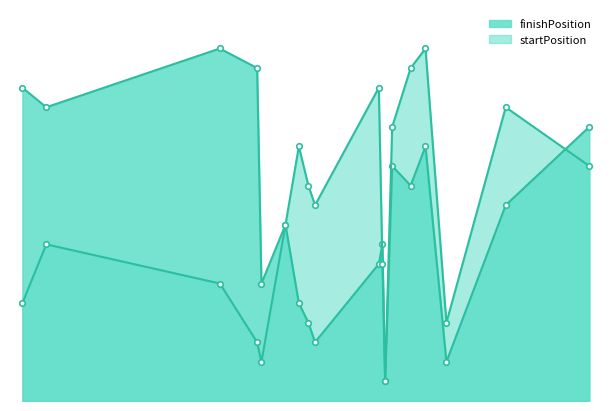

True or false: finishPosition has a value of 7 at jack.

True